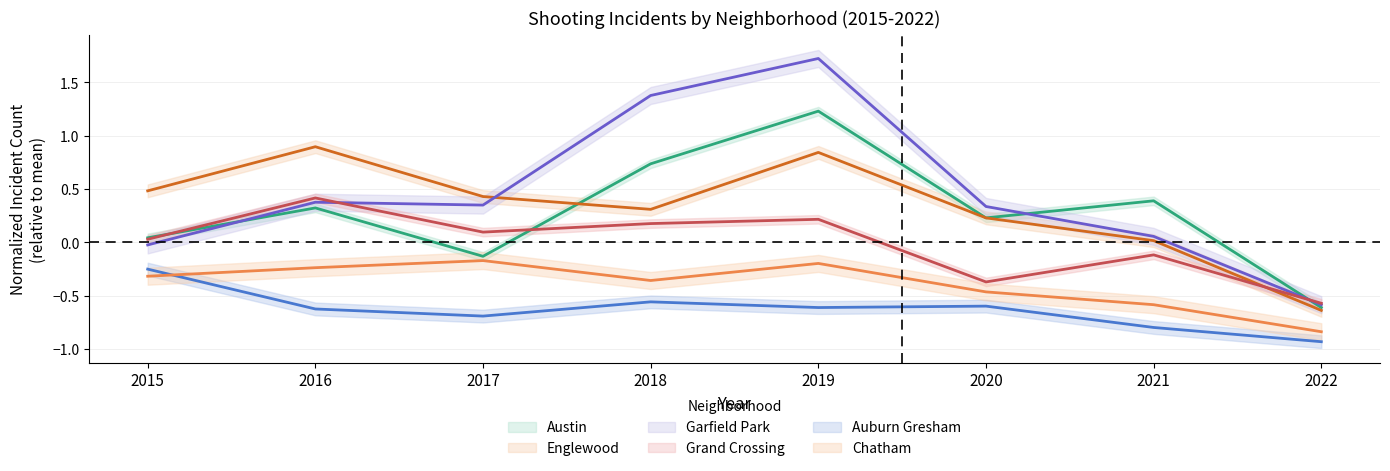

Rank the categories by Grand Crossing value from highest to lowest.

2016, 2019, 2018, 2017, 2015, 2021, 2020, 2022